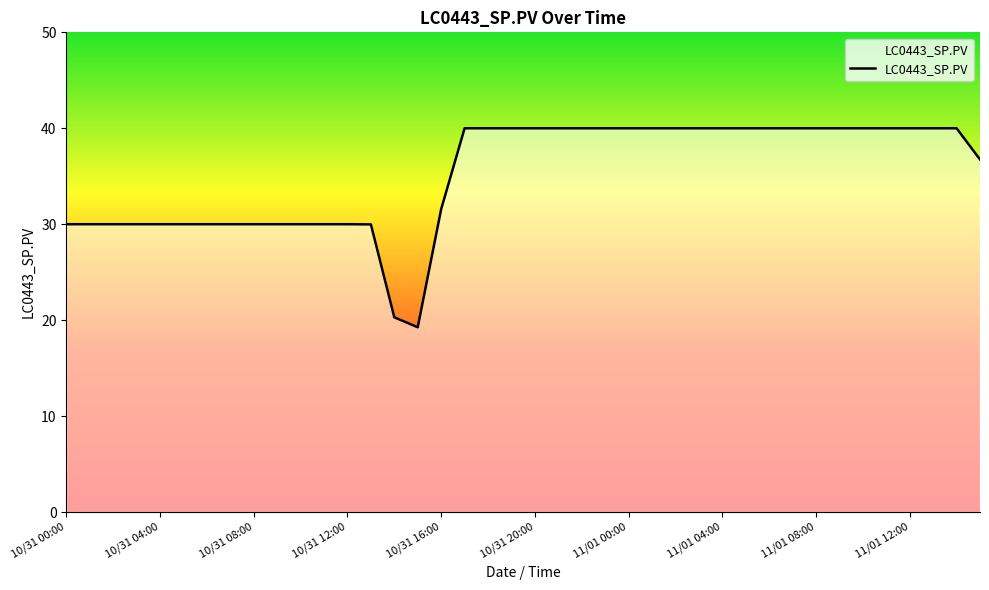

What is the maximum value shown in the chart?

40.0